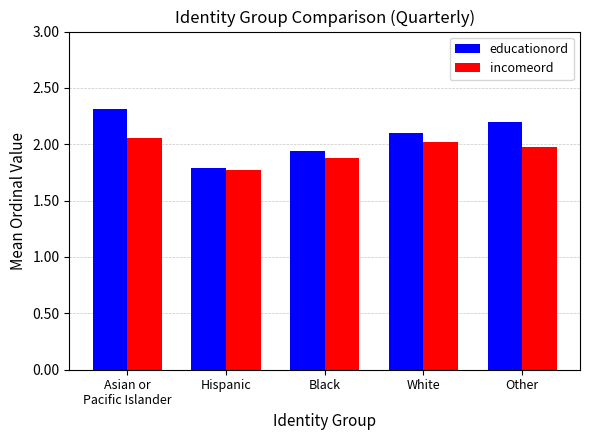

What is the label of the 3rd bar from the right?

Black